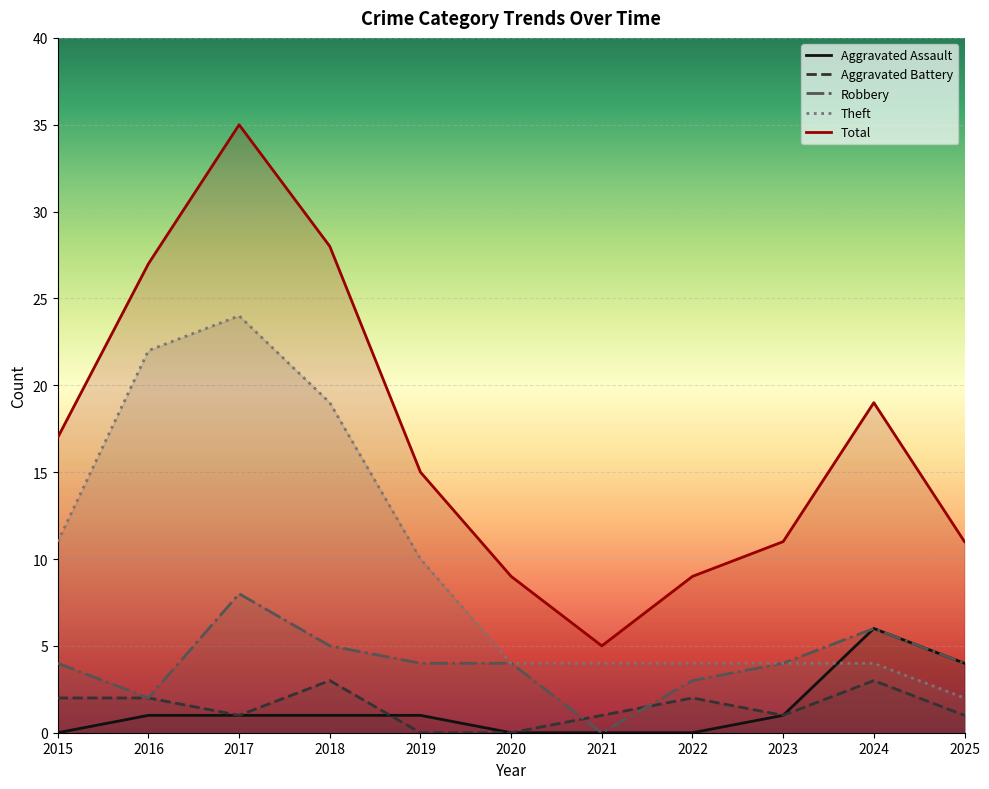

At how many categories does at least one series exceed 14?

6